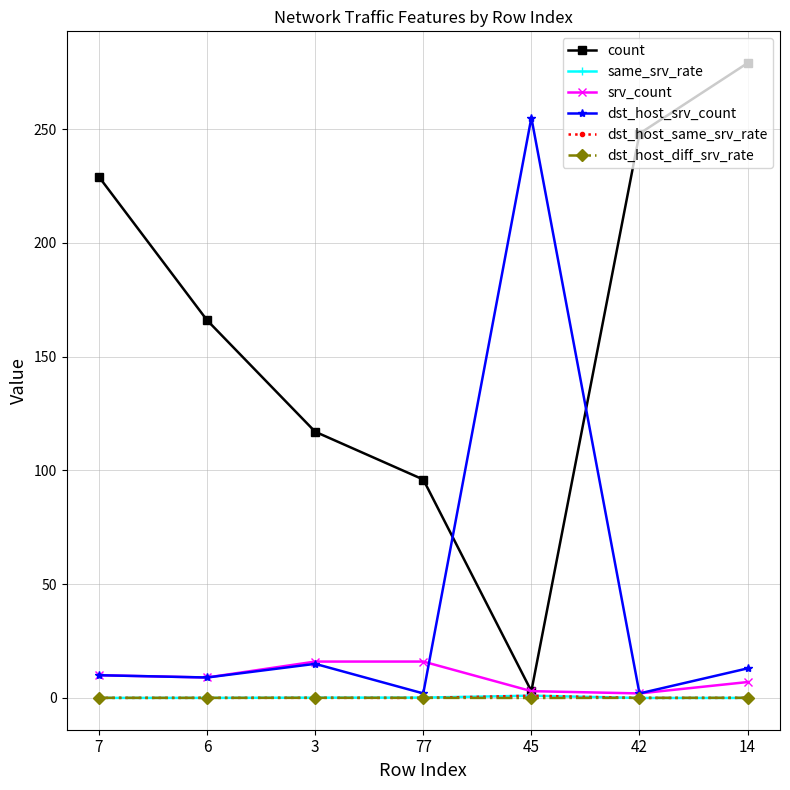

Between 77 and 45, which series saw the biggest shift?

dst_host_srv_count